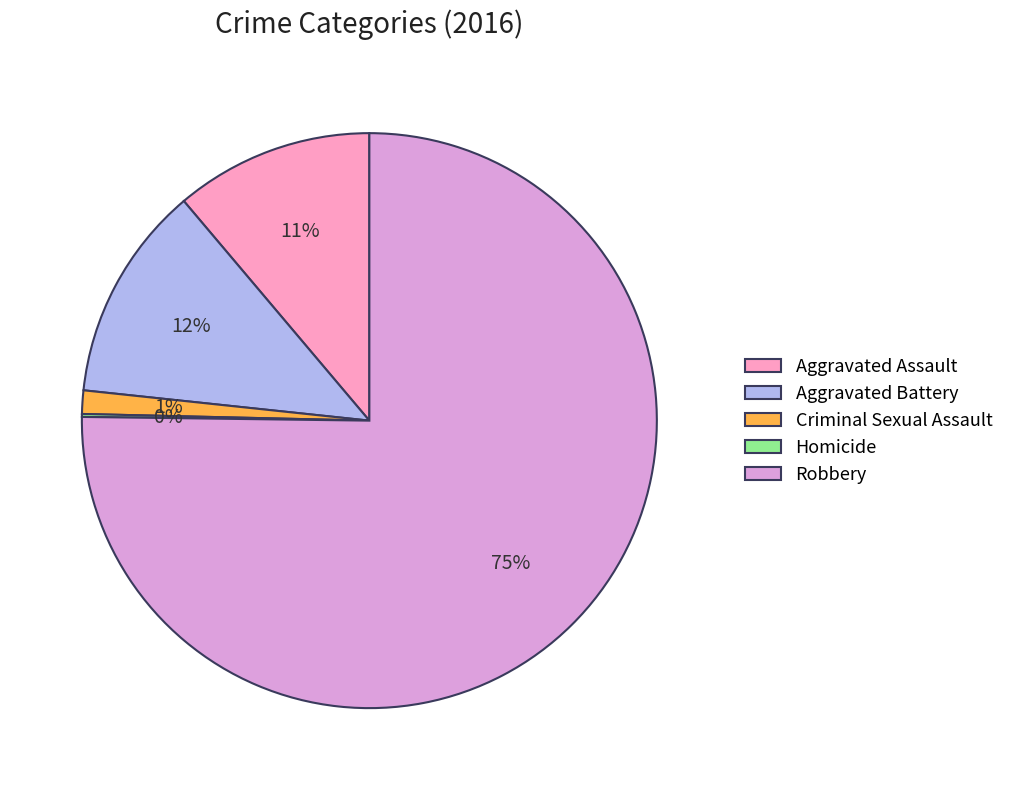

Which category accounts for the majority?

Robbery